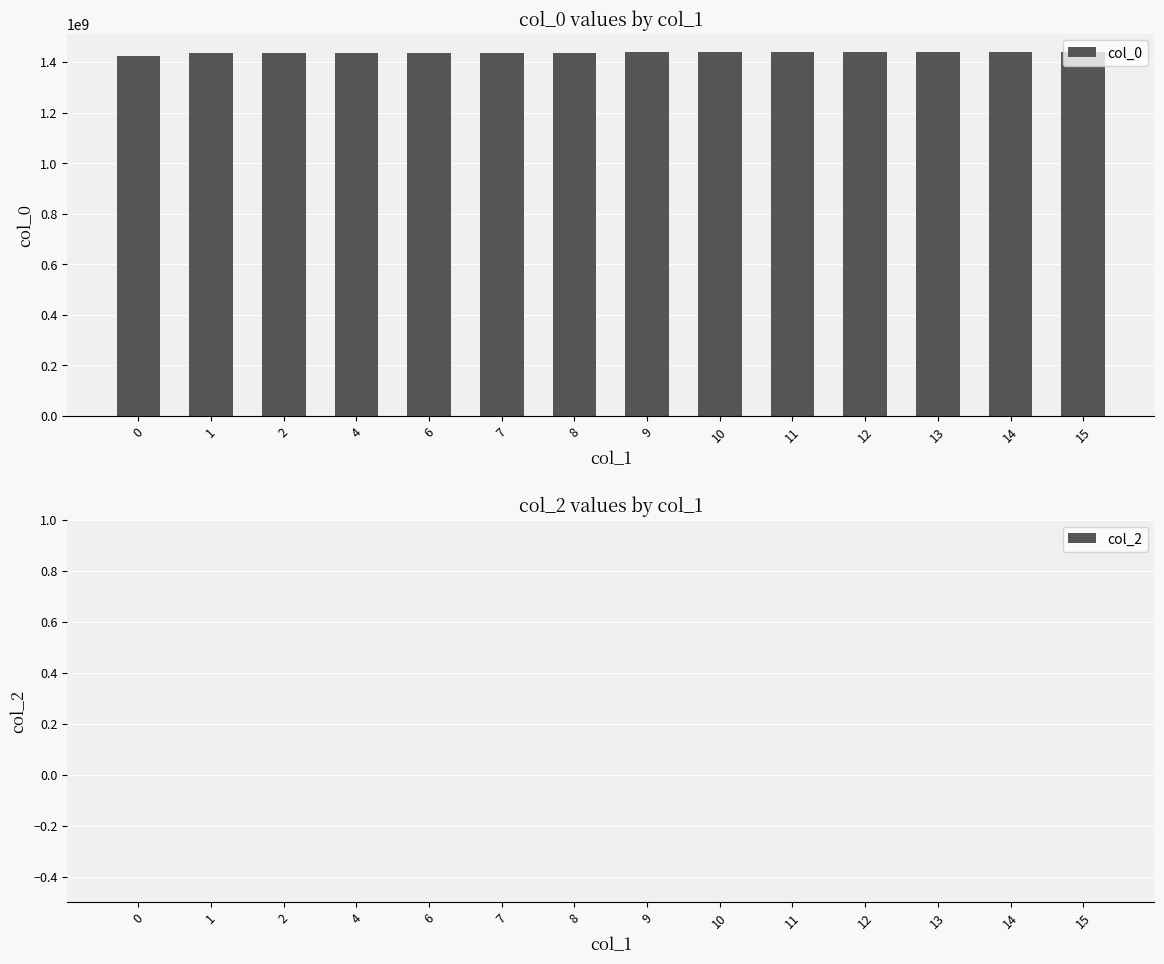

What is the average value?

1436821794